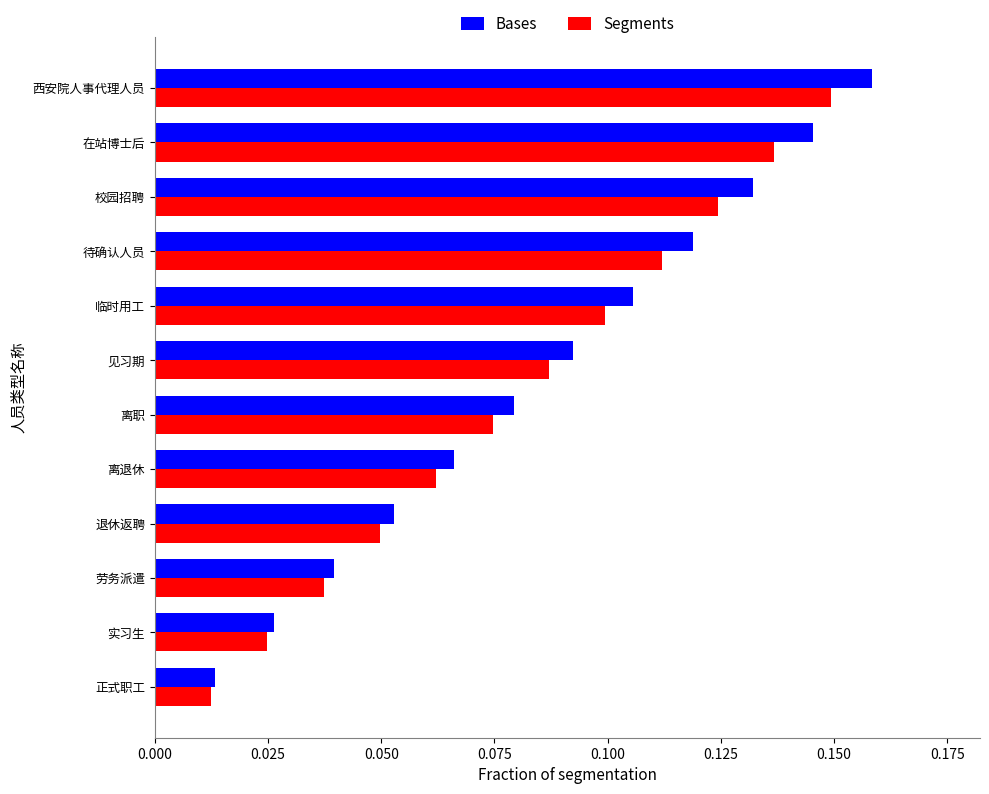

Which label corresponds to the smallest value in the chart?

正式职工